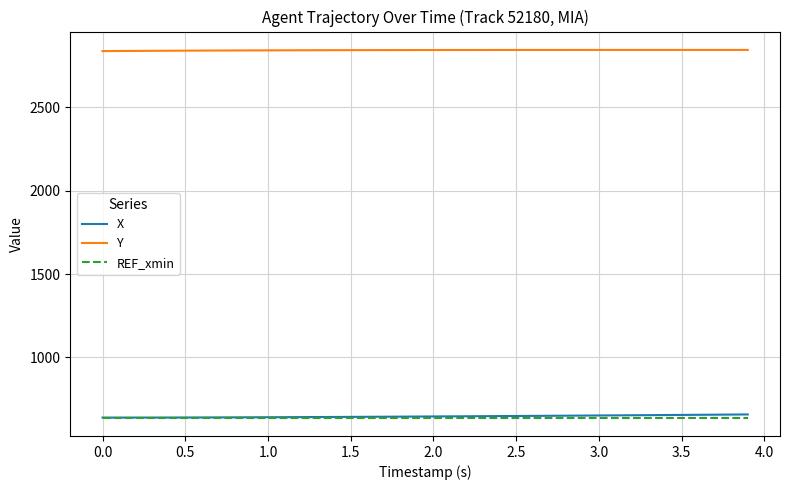

What is the highest value of the X series?

658.1